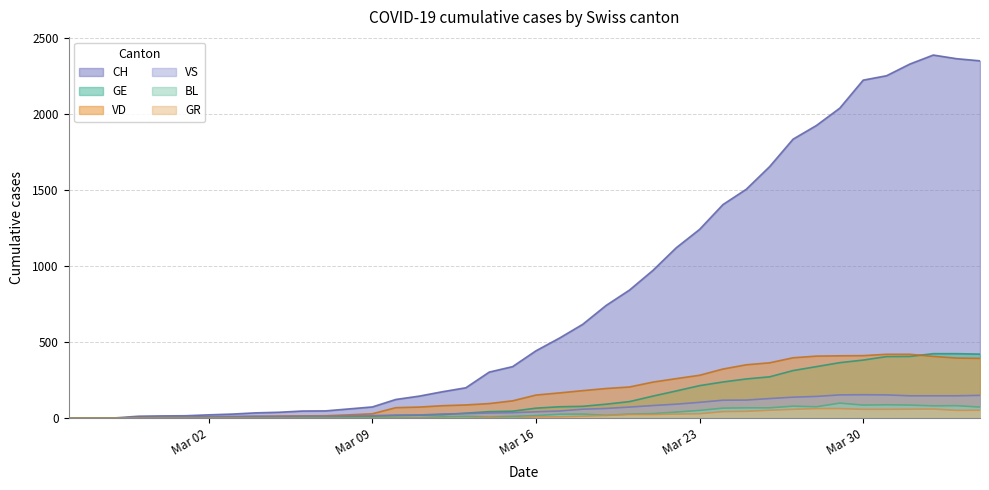

Which series has the widest spread of values?

CH